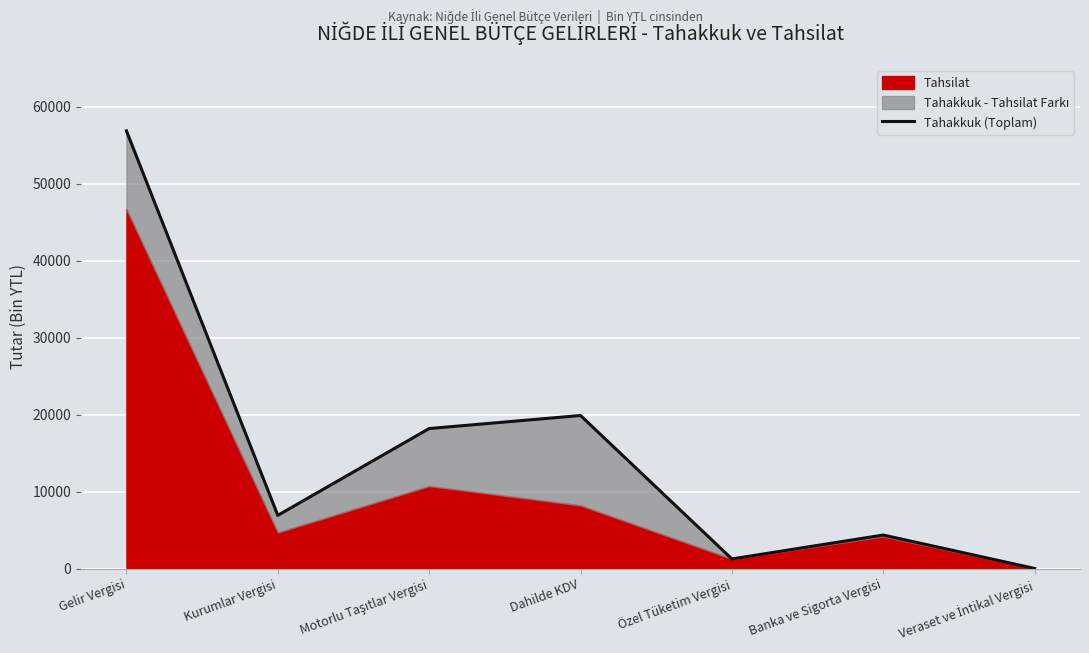

What is the smallest value displayed?

60